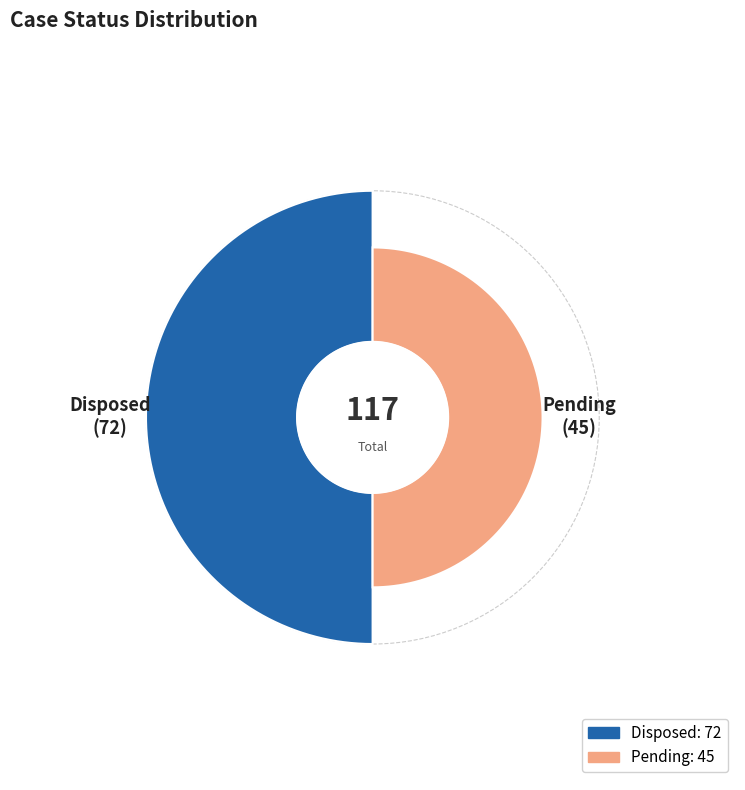

Rank the categories by value from highest to lowest.

Disposed, Pending